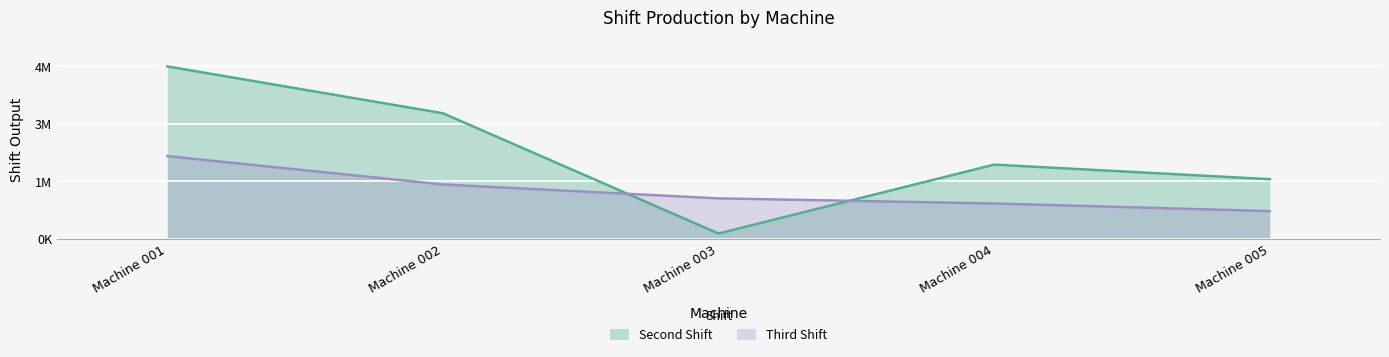

What is the minimum value shown in the chart?

141490